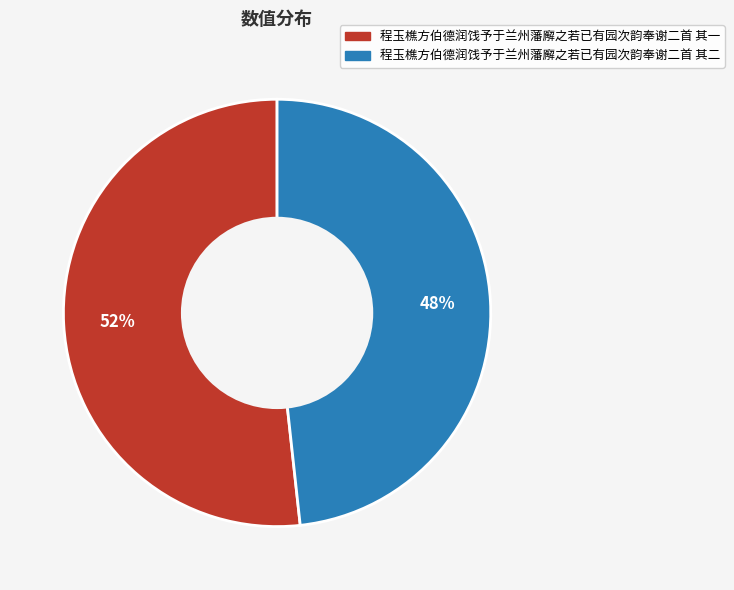

Is it true that 程玉樵方伯德润饯予于兰州藩廨之若已有园次韵奉谢二首 其一 is 52% of the pie?

True